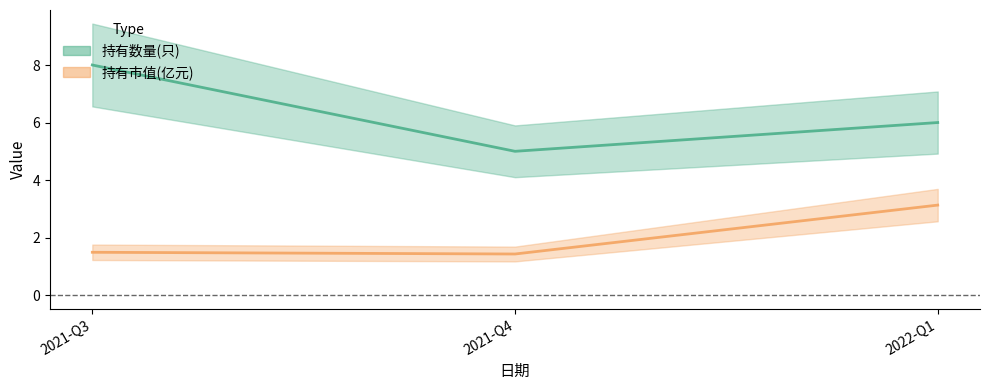

Rank the series by their maximum value, from lowest to highest.

持有市值(亿元), 持有数量(只)